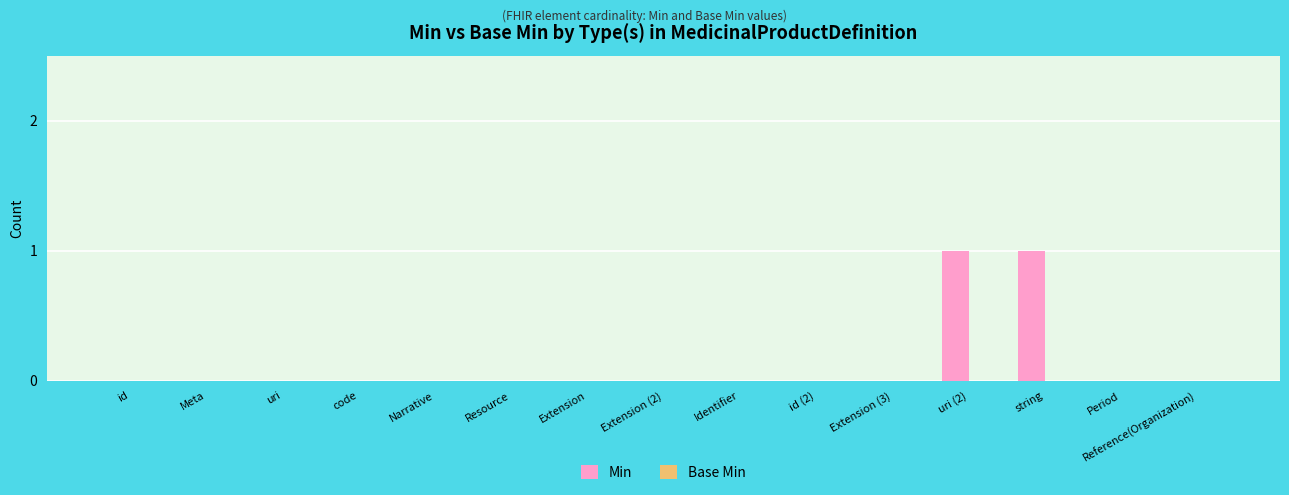

The chart shows a value of 0 at id. True or false?

True